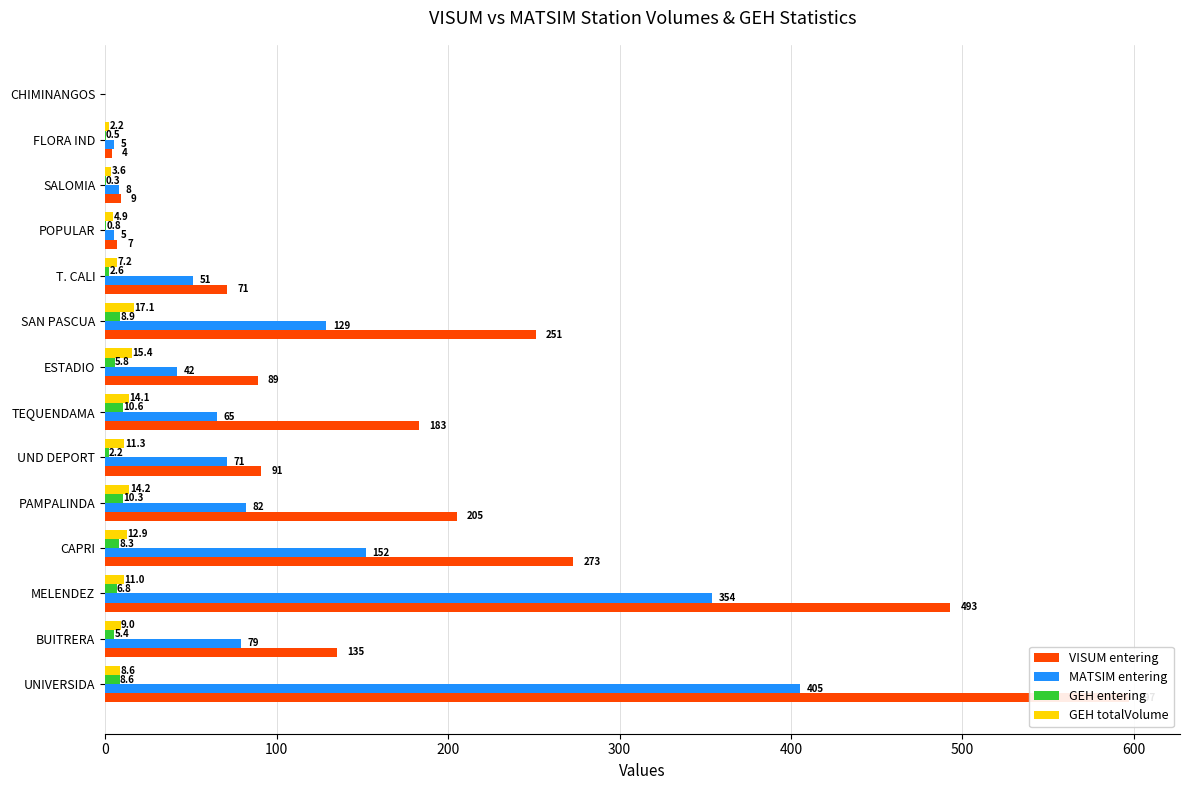

Read the GEH entering value at UNIVERSIDA.

8.6